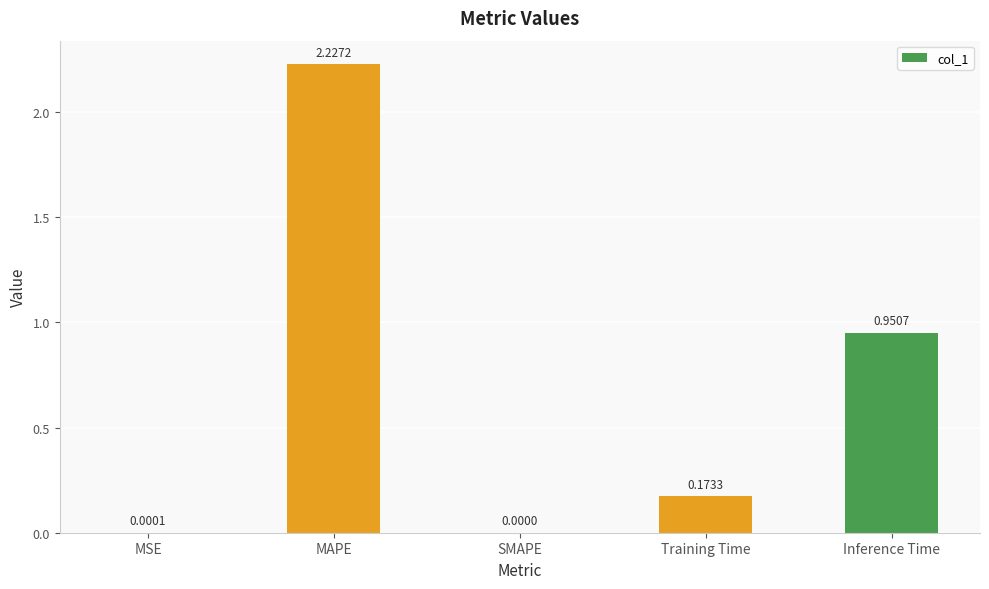

What is the change in value from SMAPE to Inference Time?

+1.0